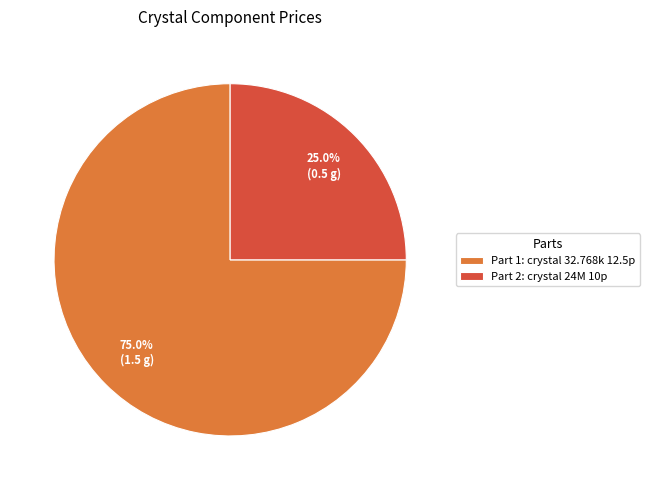

How much of the chart is everything except Part 2: crystal 24M 10p?

75.0%